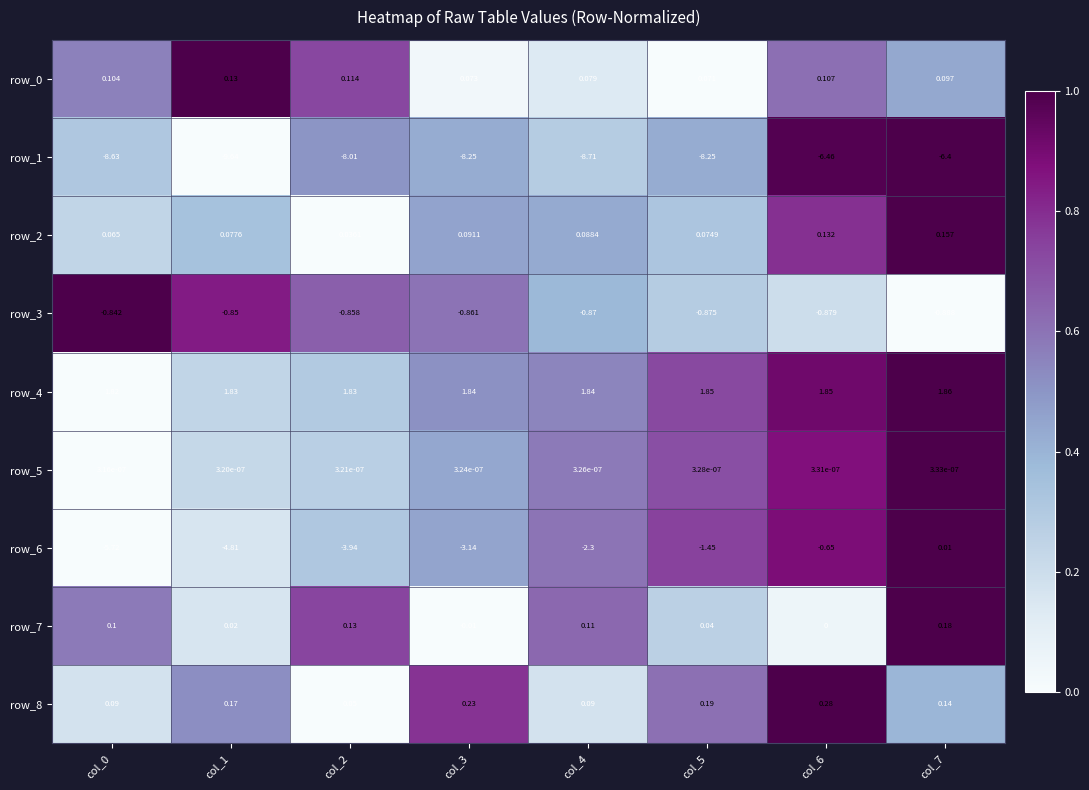

At which category is the sum across all series the highest?

col_7